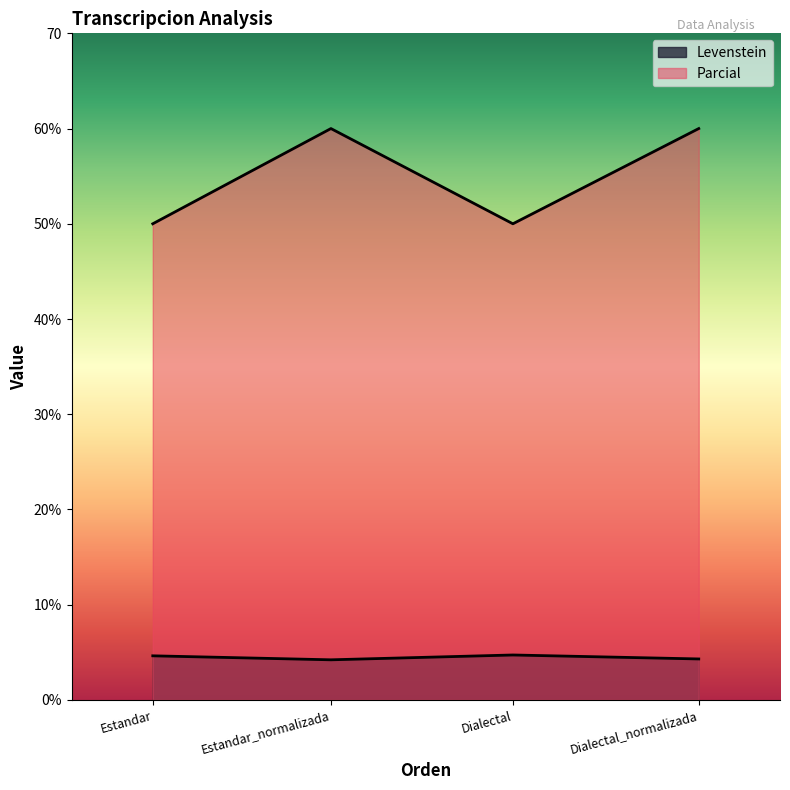

What is the total value across all series at Dialectal?

54.7